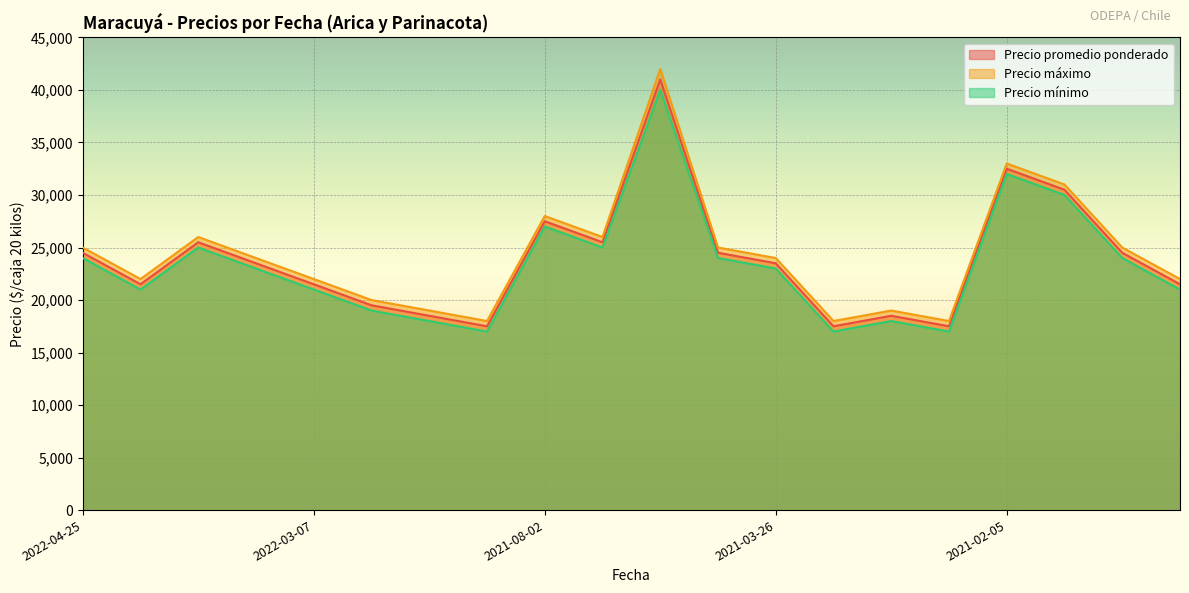

True or false: Precio máximo and Precio promedio ponderado cross at least once.

False